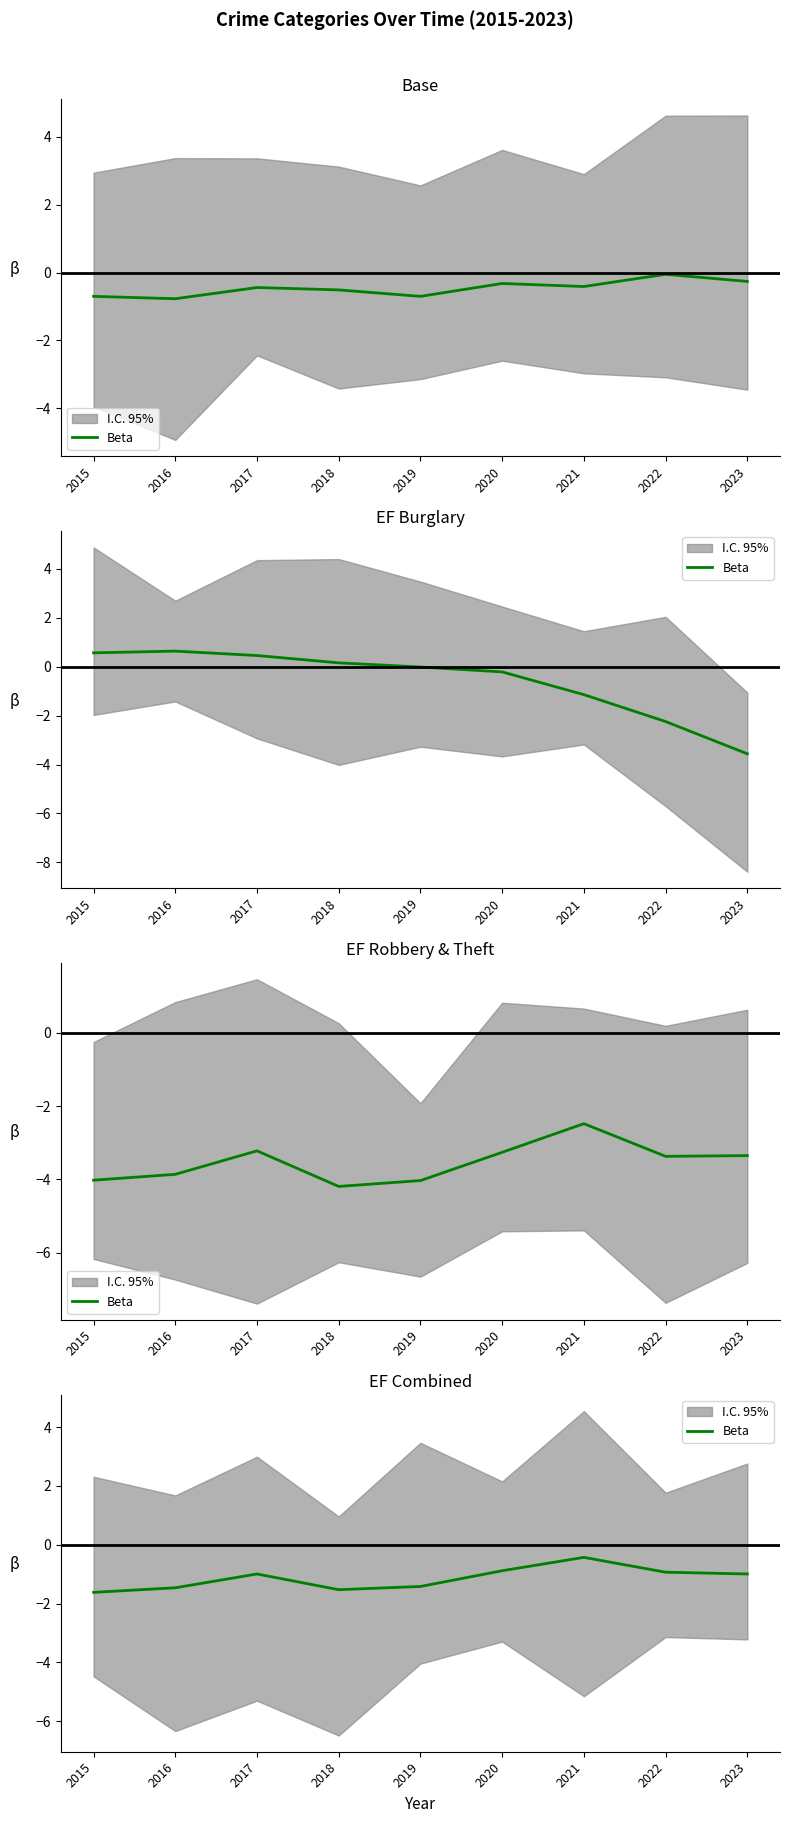

List the labels in order of value, smallest first.

2015, 2018, 2016, 2019, 2017, 2023, 2022, 2020, 2021